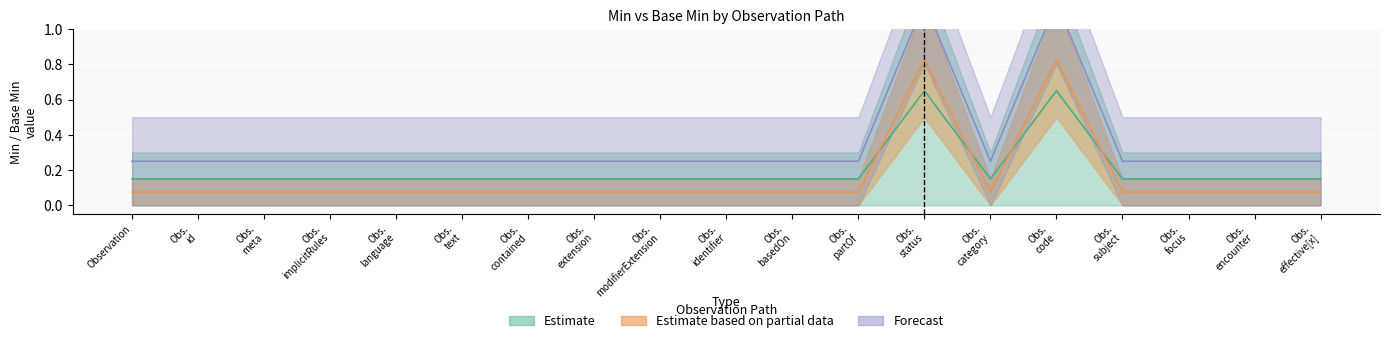

How many data points does each series have?

19